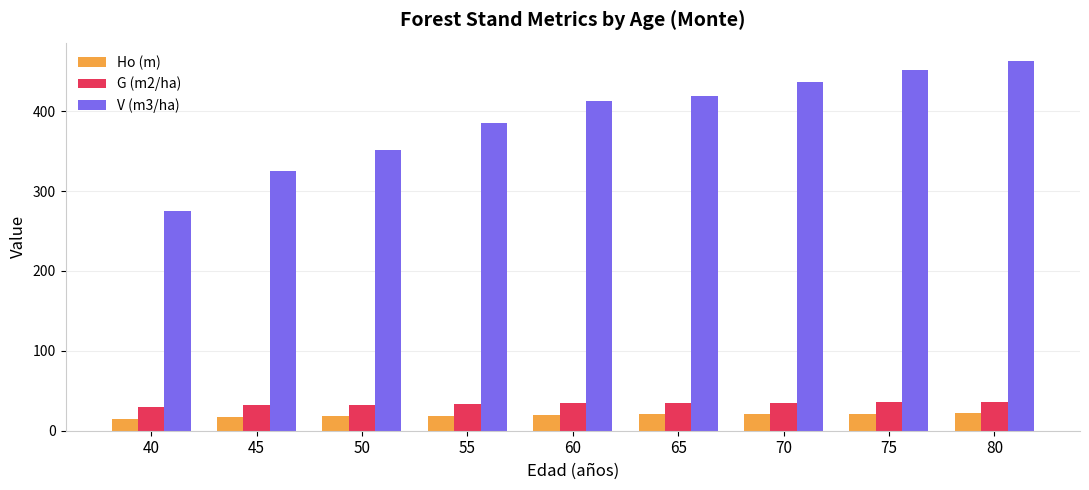

What is the spread (max minus min) of values at 75?

429.5